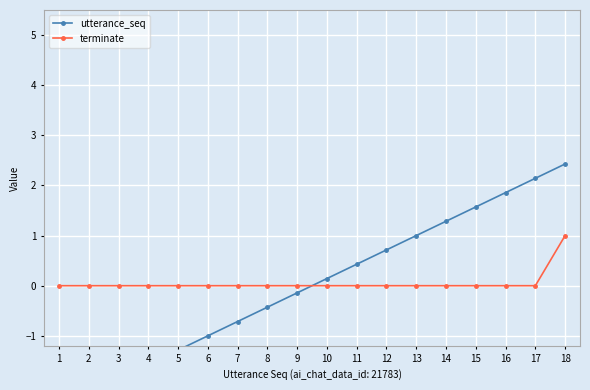

What is the minimum value shown in the chart?

-2.4